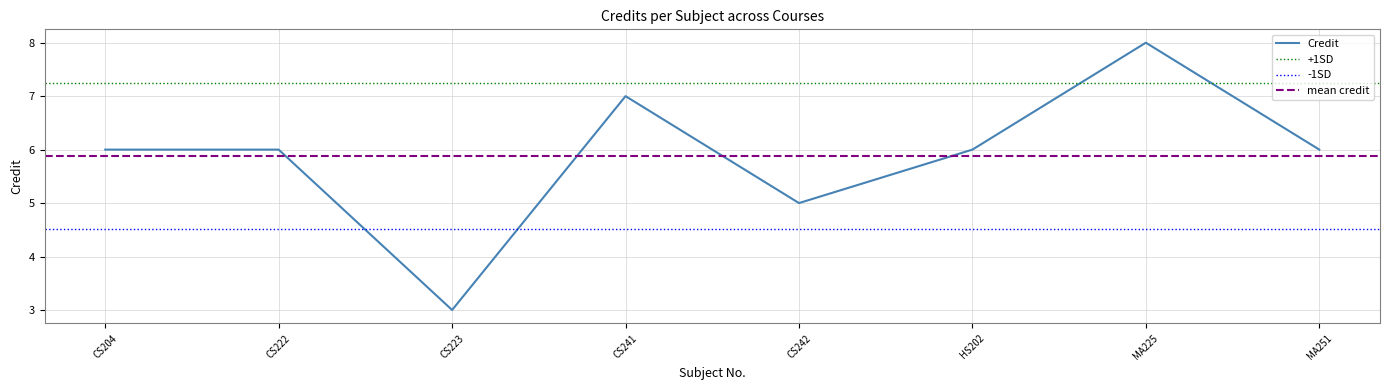

Read the value at CS222.

6